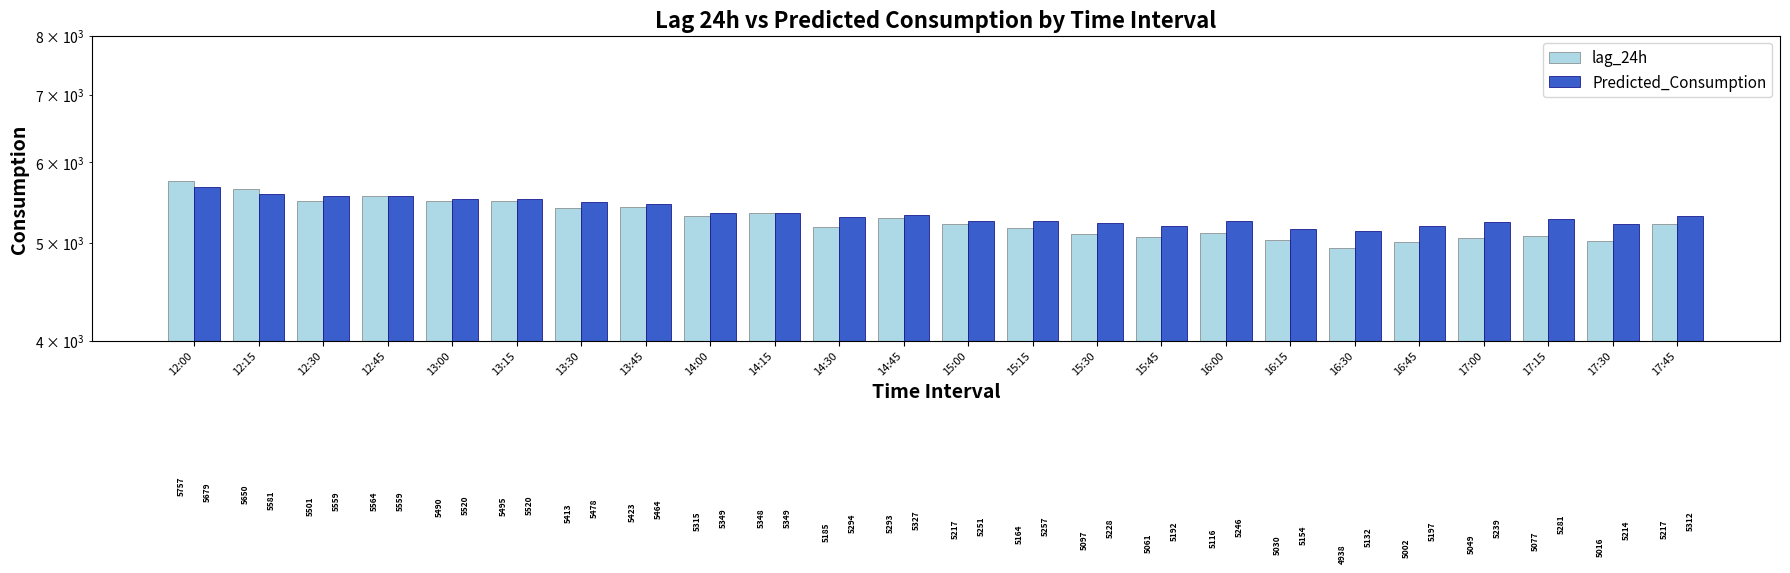

What is the label of the 8th bar from the right?

16:00